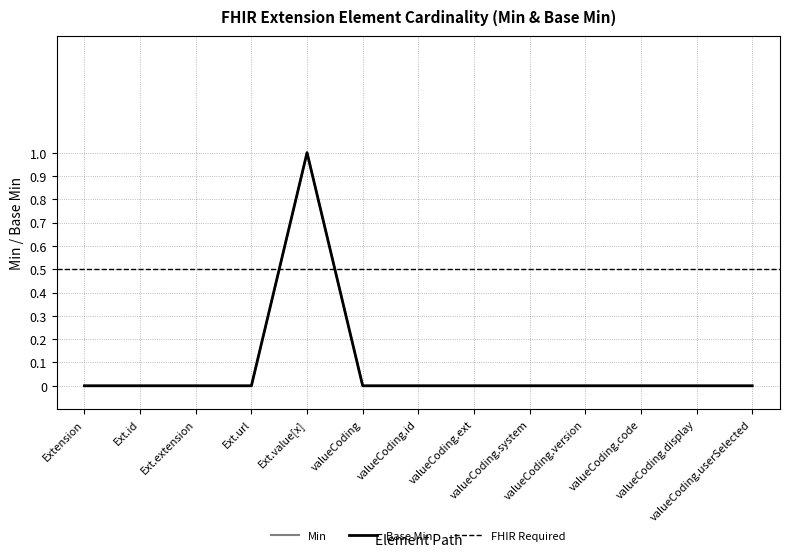

Between Ext.id and Ext.url, which series saw the biggest shift?

Min